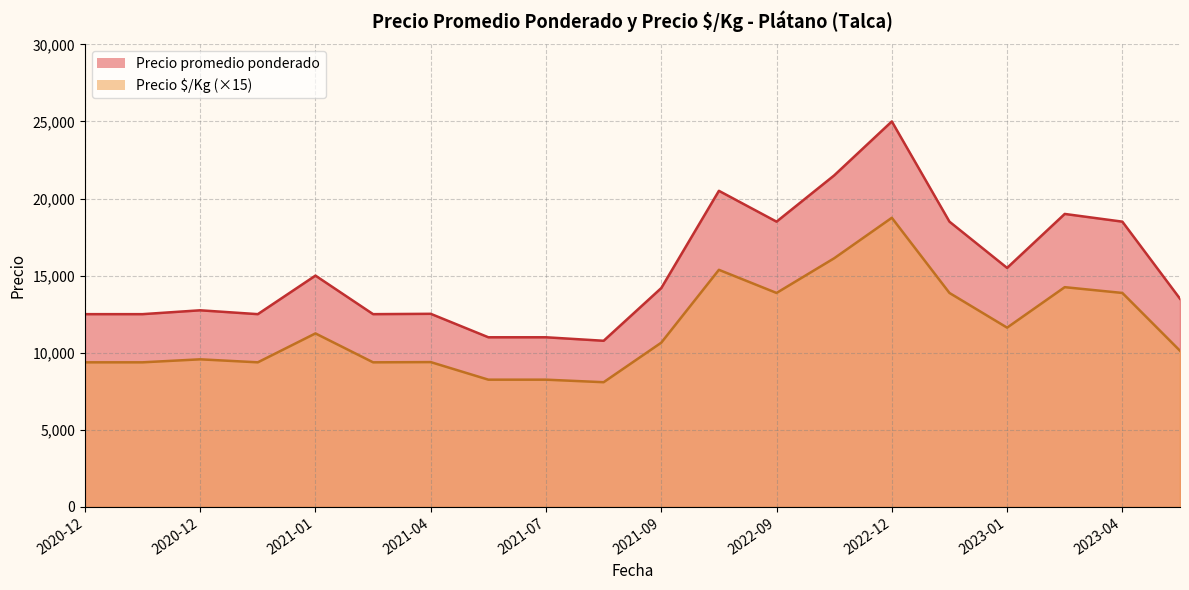

Is the value of Precio $/Kg at 2022-09-07 greater than the value of Precio promedio ponderado at 2022-09-07?

No